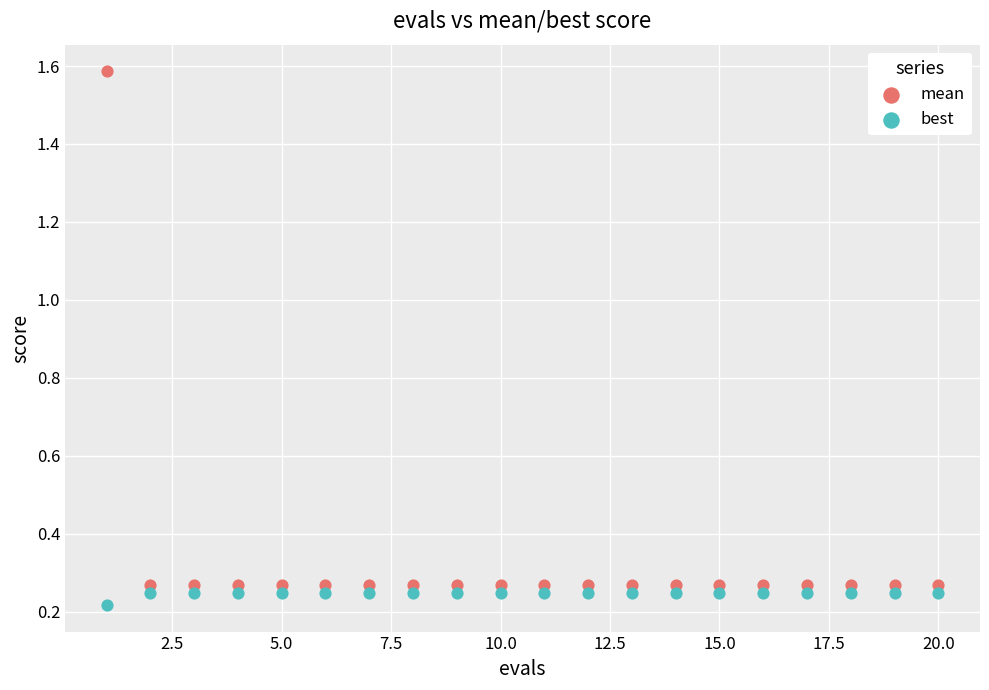

What are all the series names shown in the legend?

mean, best